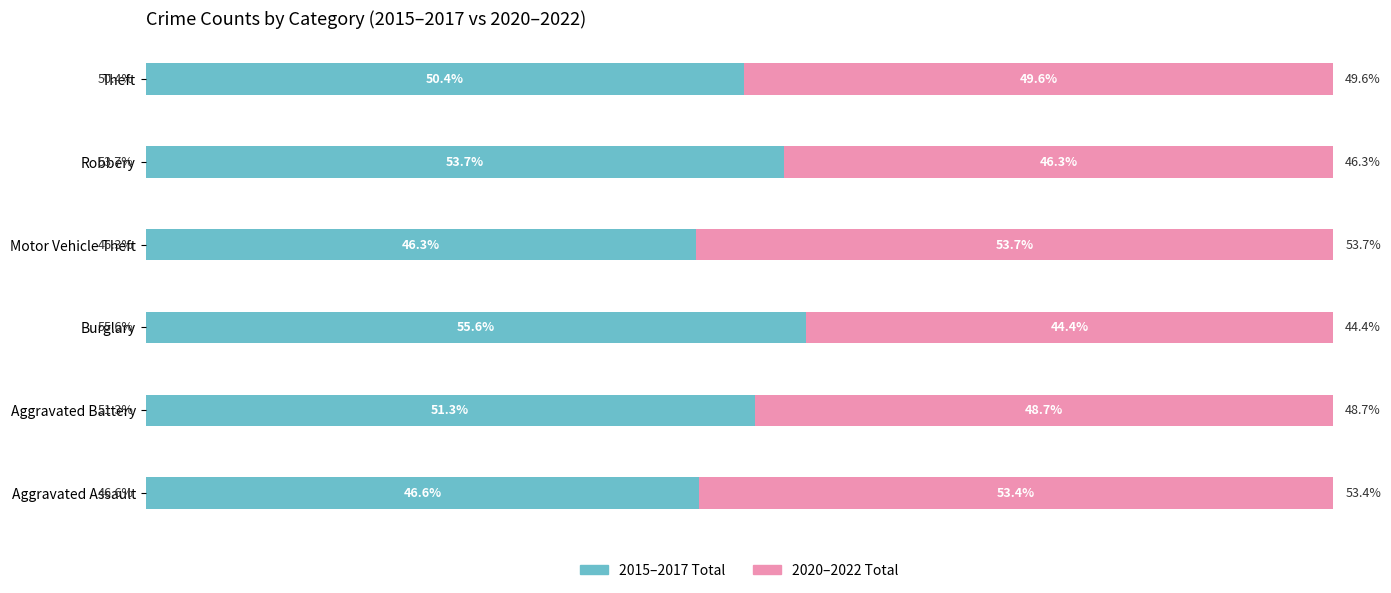

Rank the categories by 2015–2017 Total value from lowest to highest.

Motor Vehicle Theft, Aggravated Assault, Theft, Aggravated Battery, Robbery, Burglary